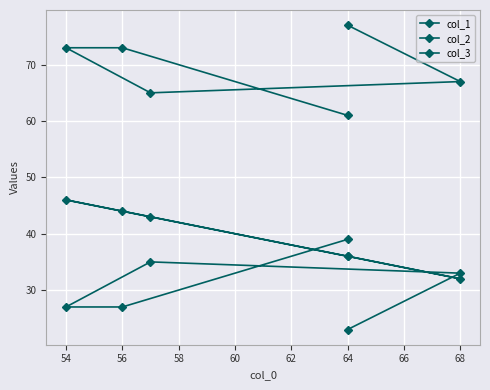

How many times do col_3 and col_1 cross each other?

3